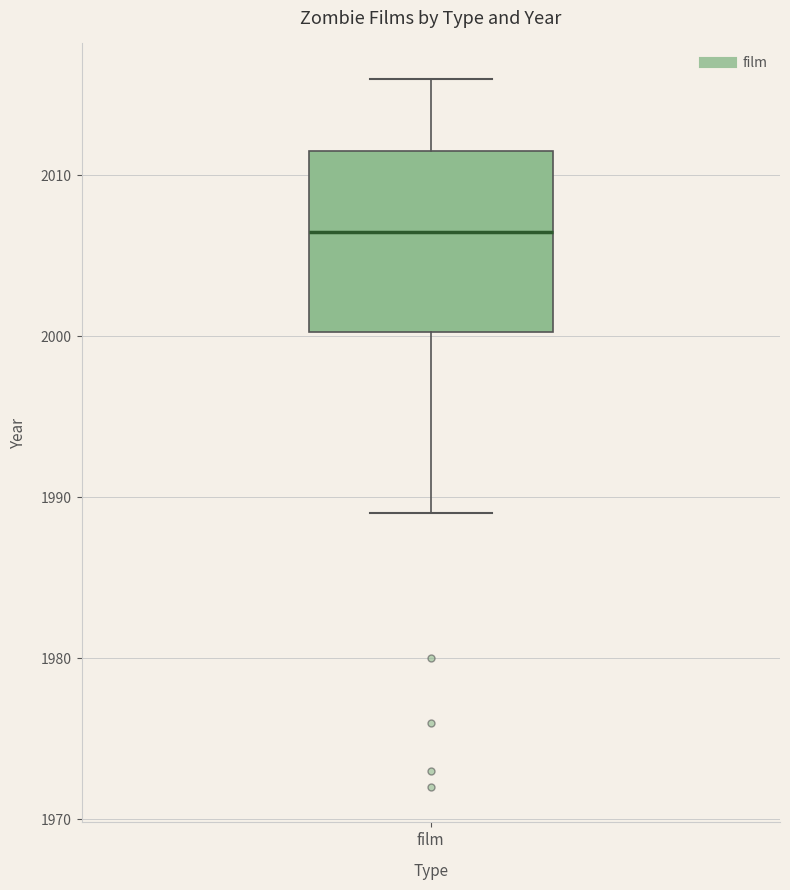

Transcribe this box plot: give where the median line is, the range the box spans, and where the two whiskers end, as read against the y-axis. The values are not printed on the chart, so give them approximately, as read against the axis.

median 2007, box 2000 to 2012, whiskers 1989 to 2016